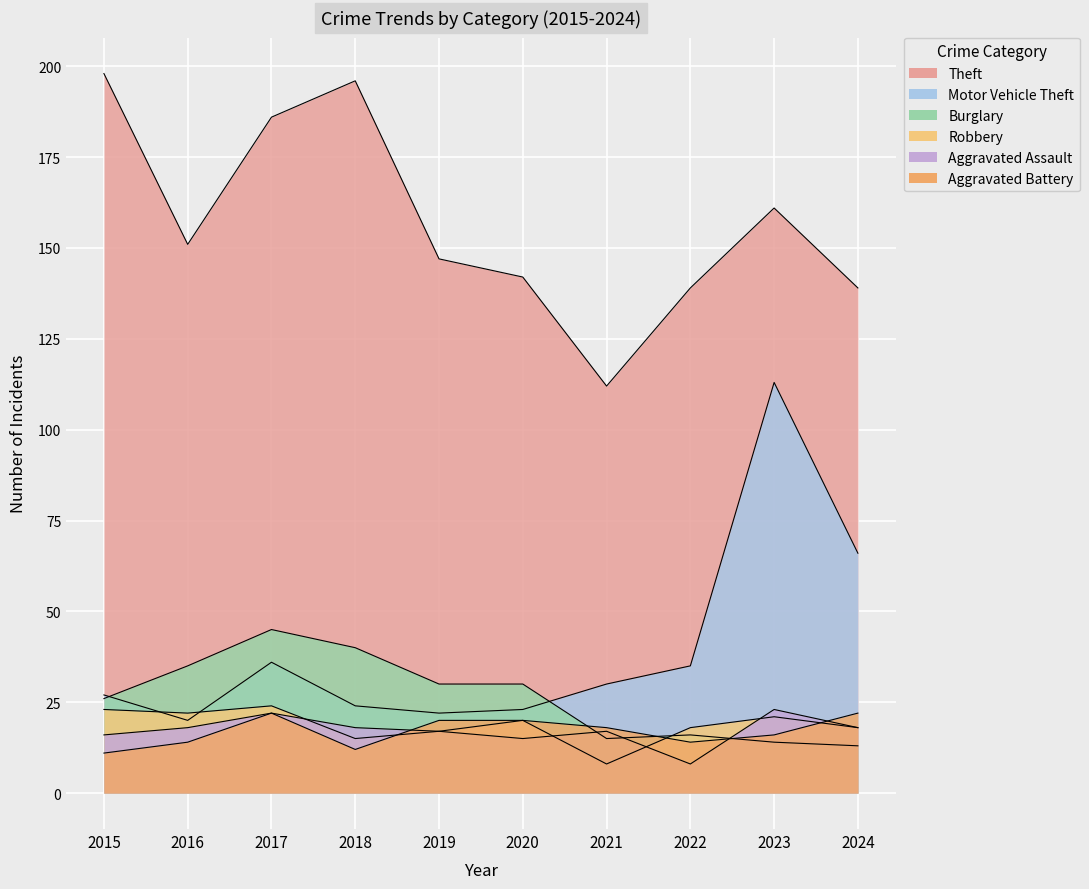

Reading left to right, extract all data points from this chart.

Theft: 2015=198	2016=151	2017=186	2018=196	2019=147	2020=142	2021=112	2022=139	2023=161	2024=139
Motor Vehicle Theft: 2015=27	2016=20	2017=36	2018=24	2019=22	2020=23	2021=30	2022=35	2023=113	2024=66
Burglary: 2015=26	2016=35	2017=45	2018=40	2019=30	2020=30	2021=15	2022=16	2023=14	2024=13
Robbery: 2015=23	2016=22	2017=24	2018=15	2019=17	2020=20	2021=8	2022=18	2023=21	2024=18
Aggravated Assault: 2015=16	2016=18	2017=22	2018=18	2019=17	2020=15	2021=17	2022=8	2023=23	2024=18
Aggravated Battery: 2015=11	2016=14	2017=22	2018=12	2019=20	2020=20	2021=18	2022=14	2023=16	2024=22